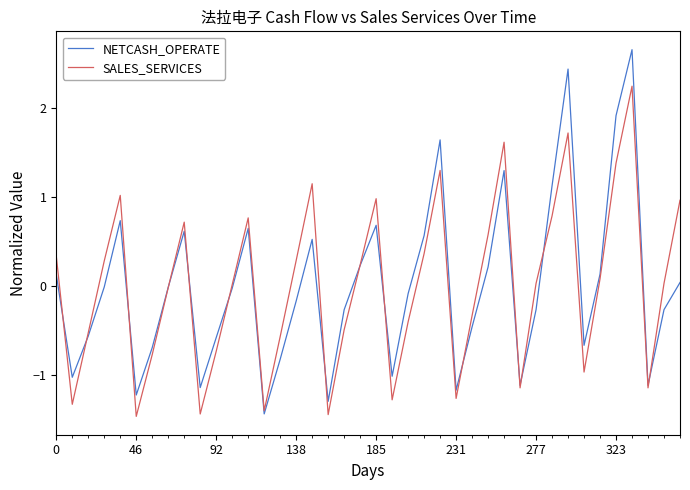

How many lines are shown in the chart?

2